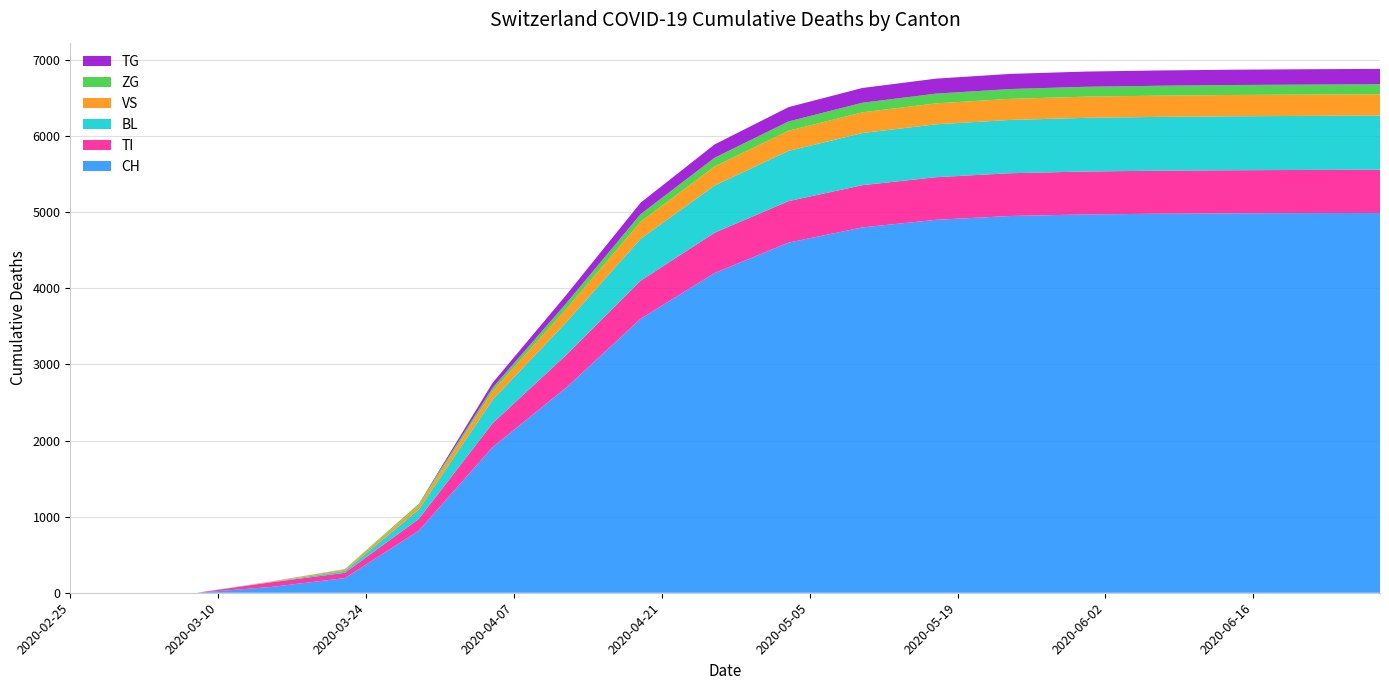

Reading left to right, what are all the values shown in this chart?

CH: 0	0	0	76	192	816	1915	2700	3600	4200	4600	4800	4900	4950	4970	4980	4985	4988	4990
TI: 0	0	0	61	70	155	314	430	500	530	545	555	560	562	564	565	566	567	568
BL: 0	0	0	5	25	123	309	430	550	620	660	685	695	700	705	707	709	710	711
VS: 0	0	0	6	19	54	112	175	225	250	265	272	275	277	278	279	280	280	281
ZG: 0	0	0	0	5	21	46	75	100	115	122	126	128	129	130	130	131	131	131
TG: 0	0	0	0	0	0	65	110	150	175	188	194	197	199	200	201	201	202	202